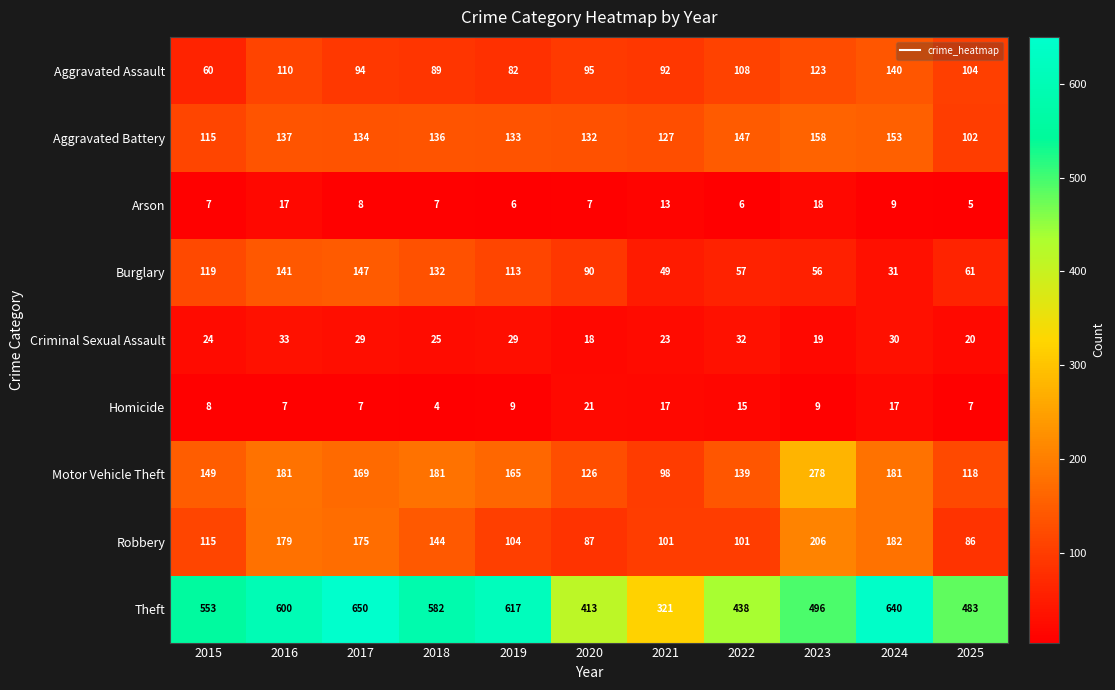

What is the total value across all series at 2025?

986